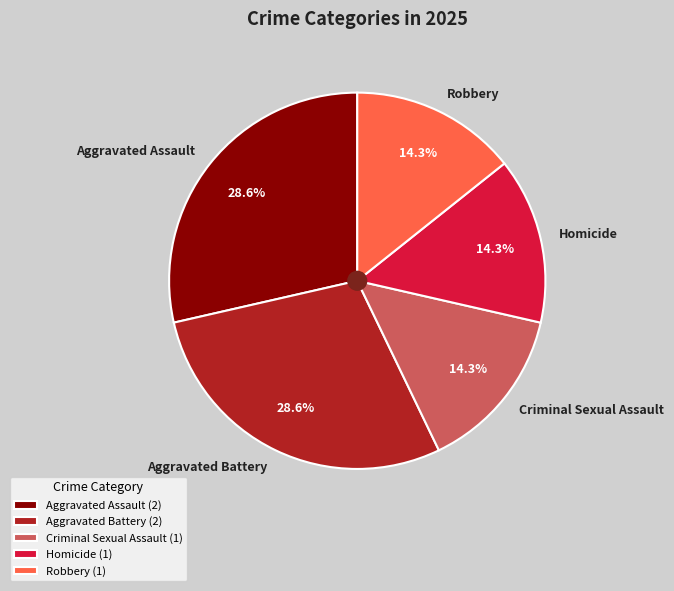

To the nearest percent, what percentage of the pie is Aggravated Assault?

29%